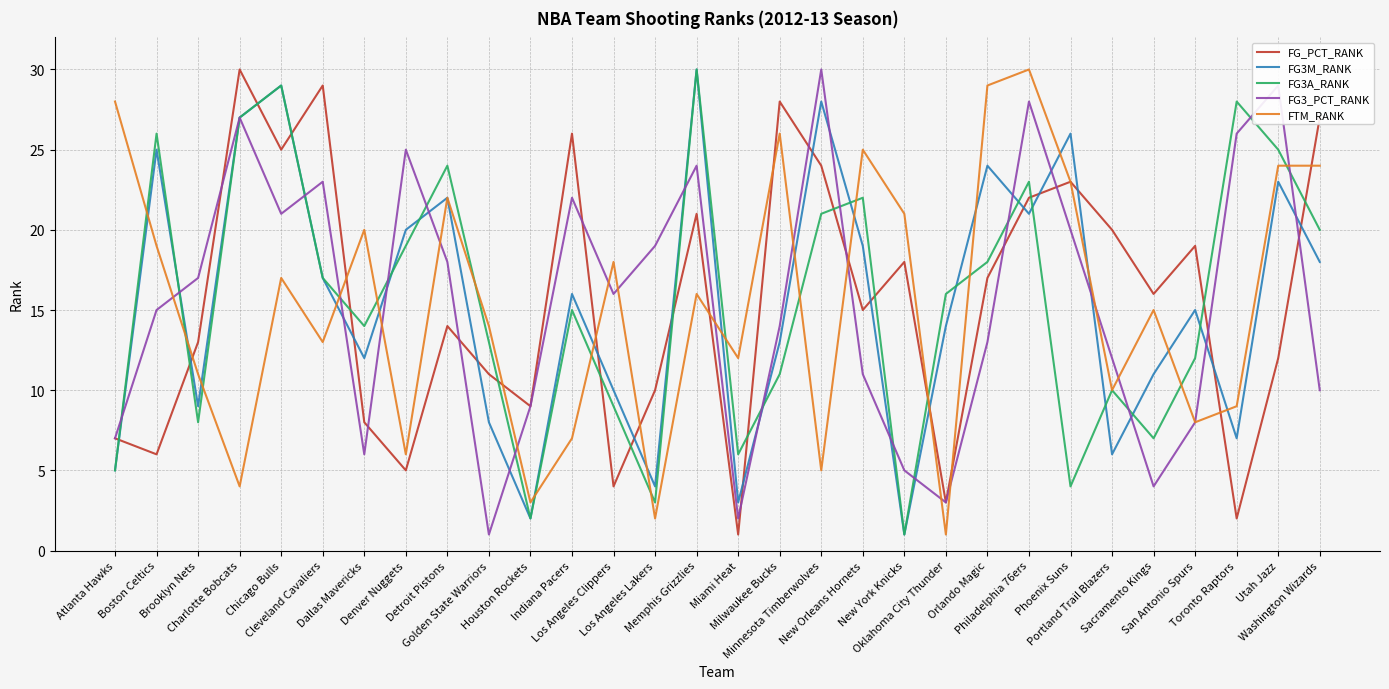

What is the maximum value shown in the chart?

30